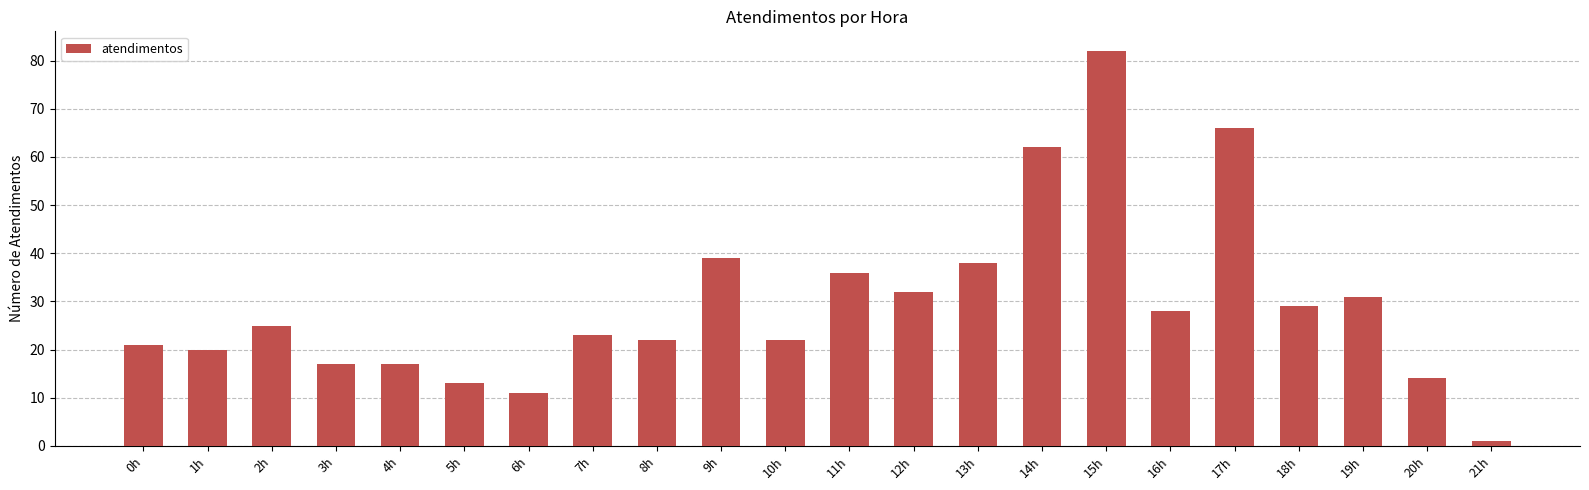

The value at 3h is 24. True or false?

False